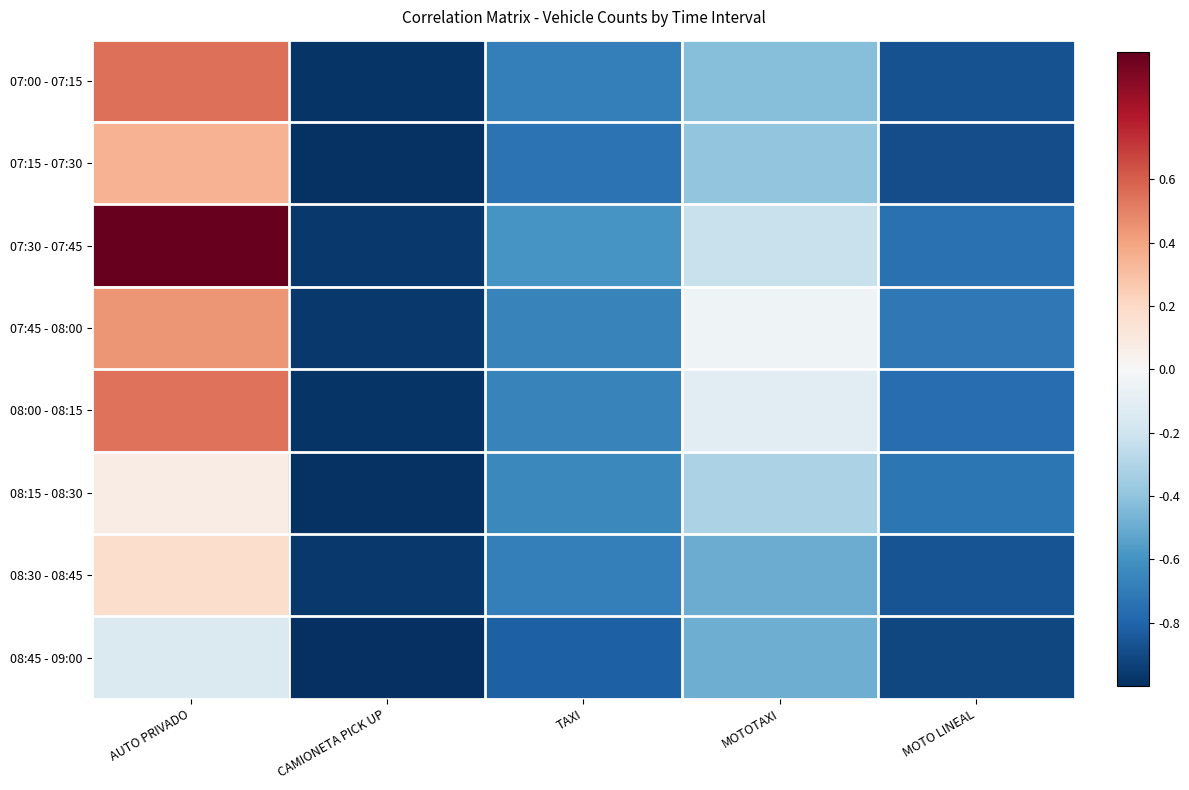

At which category is the sum across all series the highest?

AUTO PRIVADO